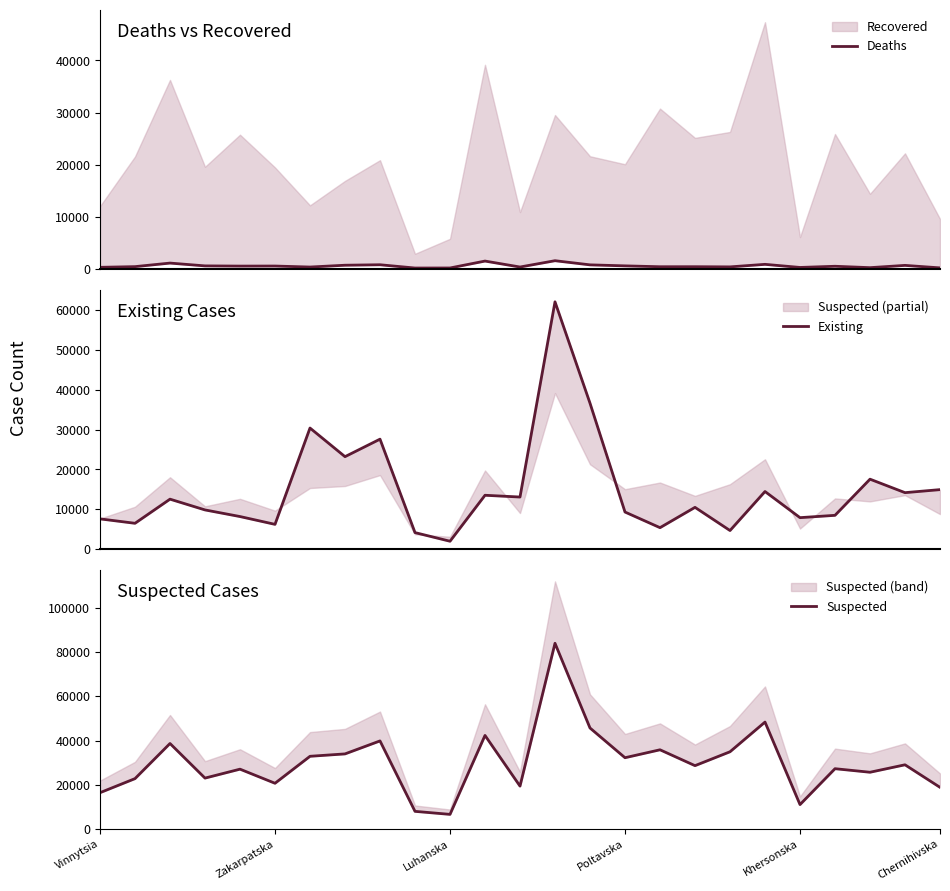

What is the lowest value of the Suspected series?

6586.5